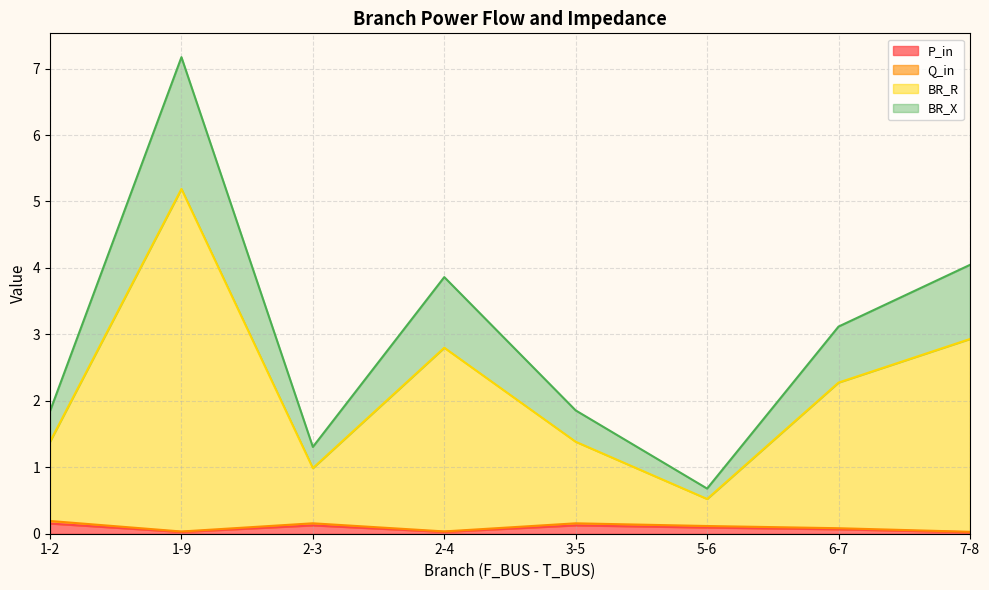

Between 3-5 and 6-7, which series saw the biggest shift?

BR_R